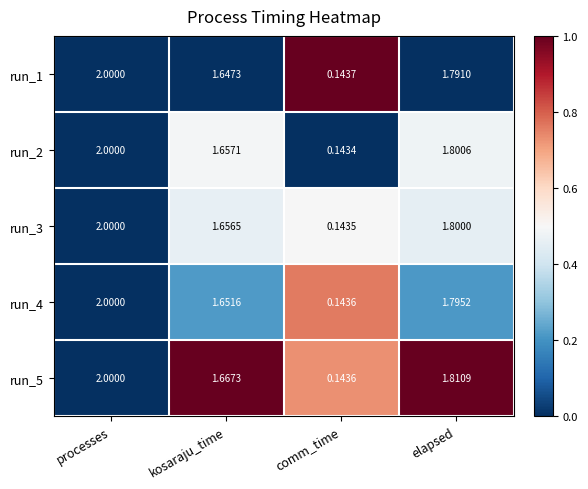

Rank the categories by run_1 value from lowest to highest.

comm_time, kosaraju_time, elapsed, processes